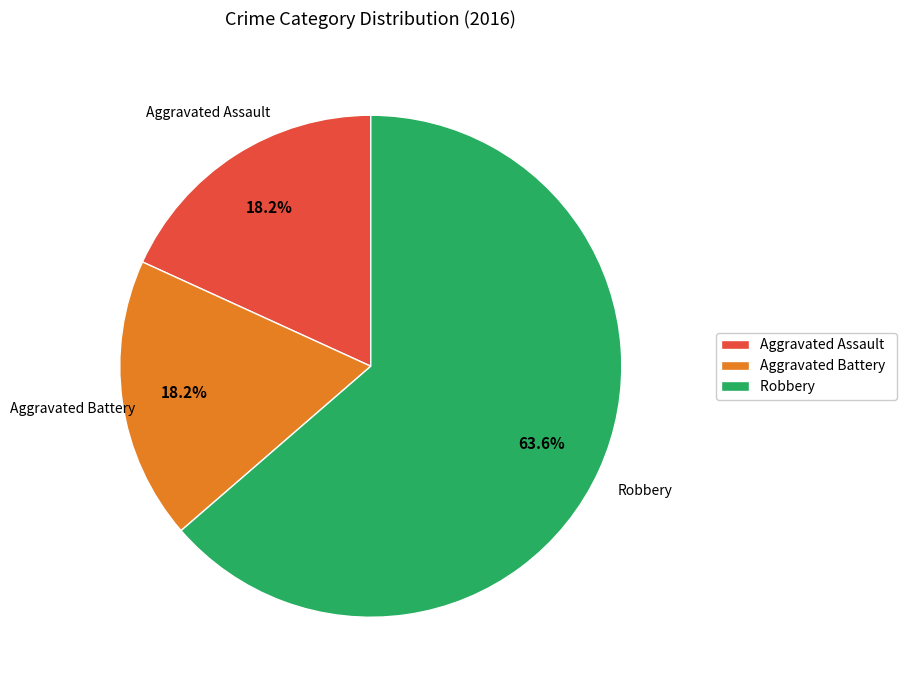

To the nearest percent, what is the difference between the largest and smallest slice percentages?

45%